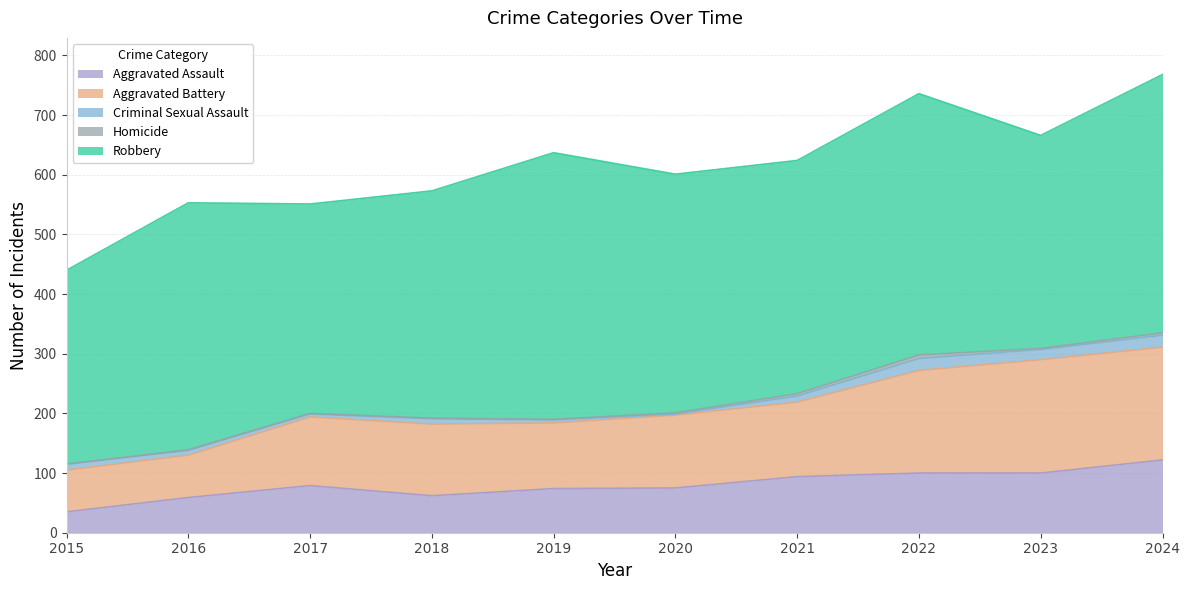

What is the average value of the Aggravated Assault series?

80